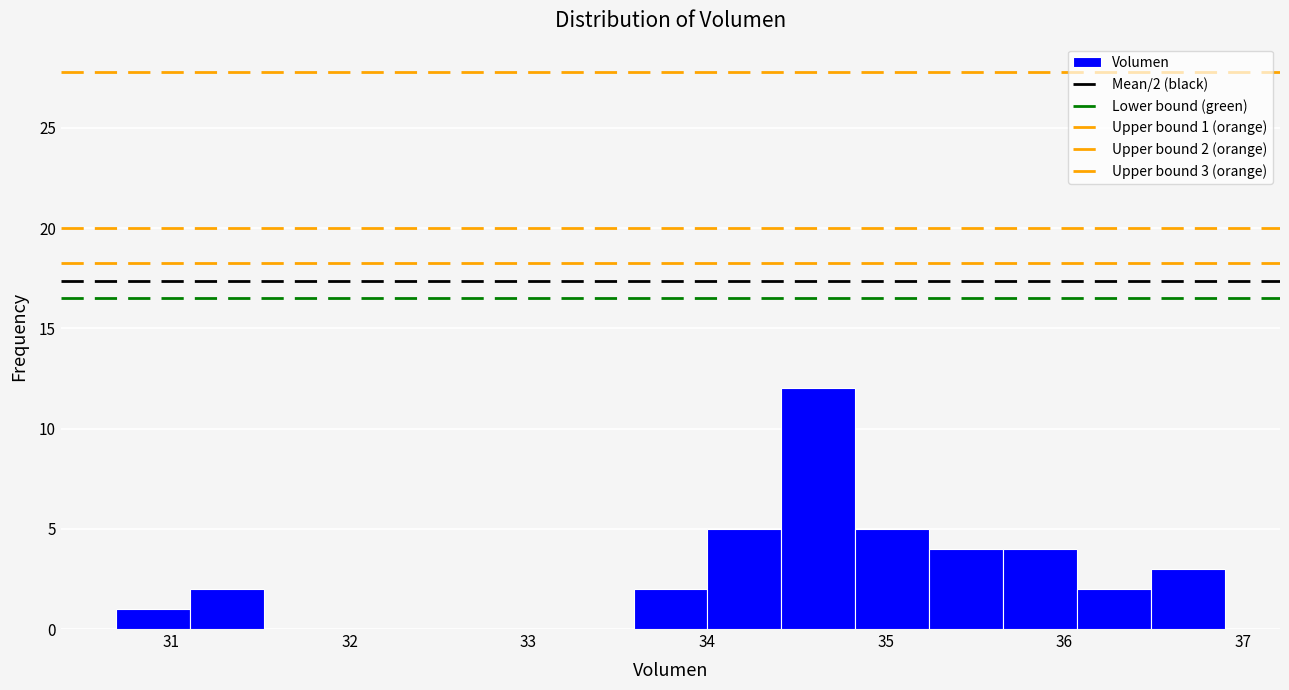

Over which range of the x-axis is the bar tallest?

34.4 to 34.8